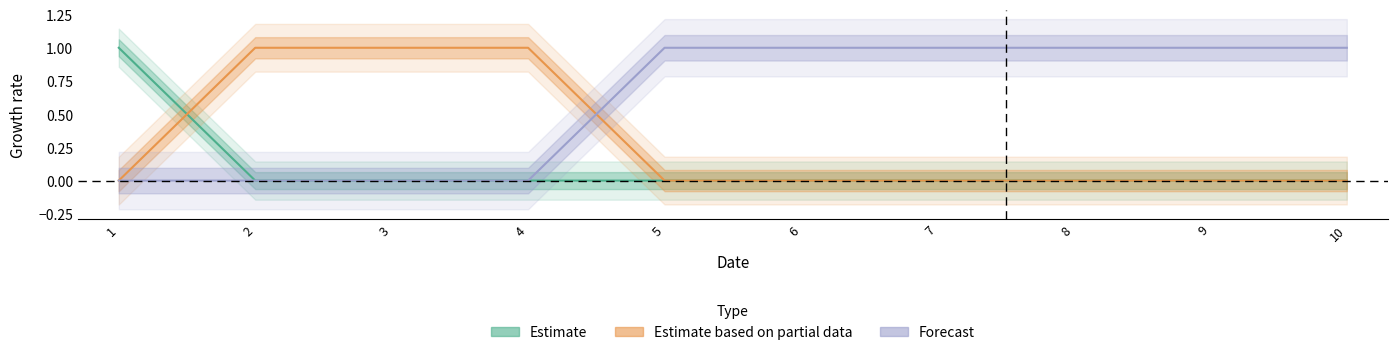

True or false: col_1 has more than 2 points higher than both neighbors.

False